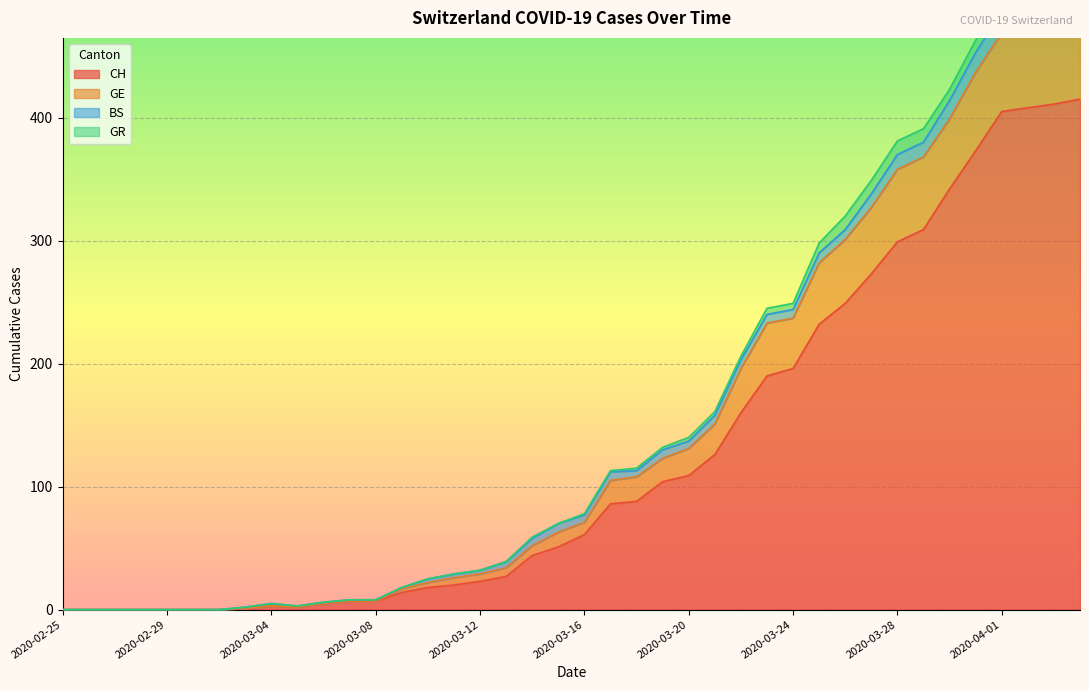

How many categories are shown in the chart?

40